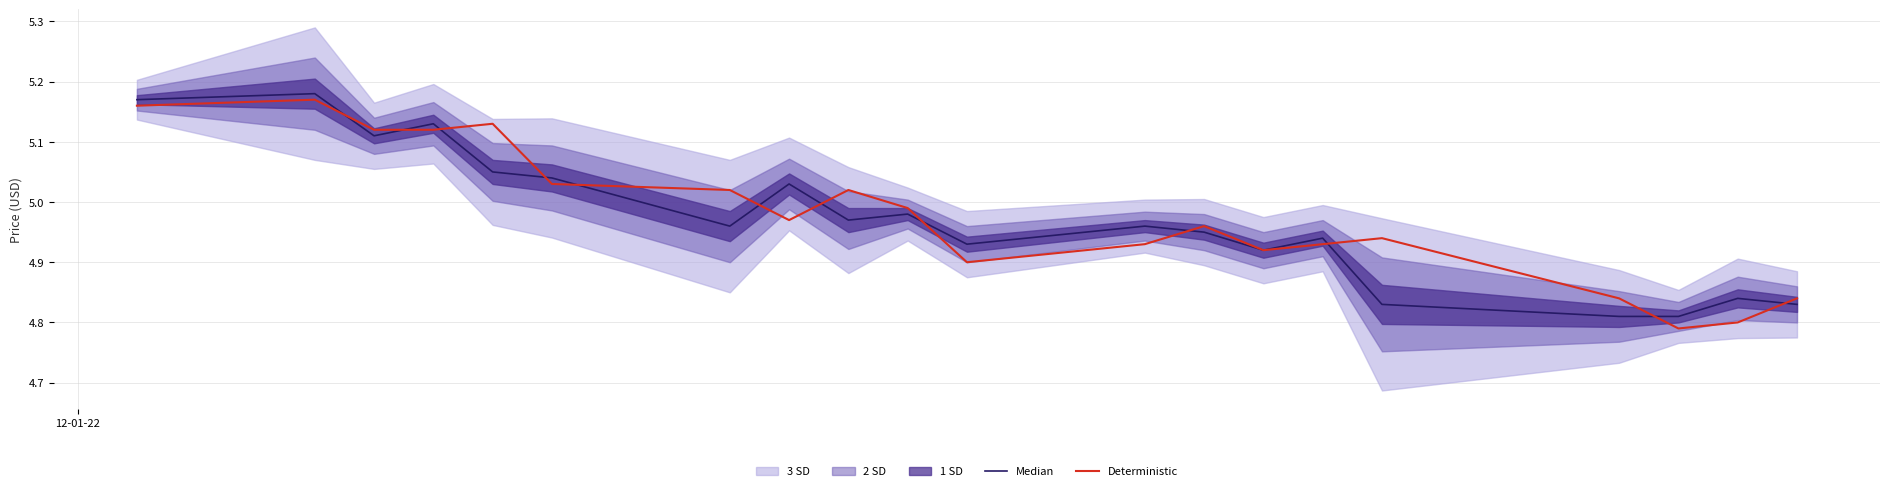

Reading left to right, extract all data points from this chart.

Median: 5.2	5.2	5.1	5.1	5.0	5.0	5.0	5.0	5.0	5.0	4.9	5.0	5.0	4.9	4.9	4.8	4.8	4.8	4.8	4.8
Deterministic: 5.2	5.2	5.1	5.1	5.1	5.0	5.0	5.0	5.0	5.0	4.9	4.9	5.0	4.9	4.9	4.9	4.8	4.8	4.8	4.8